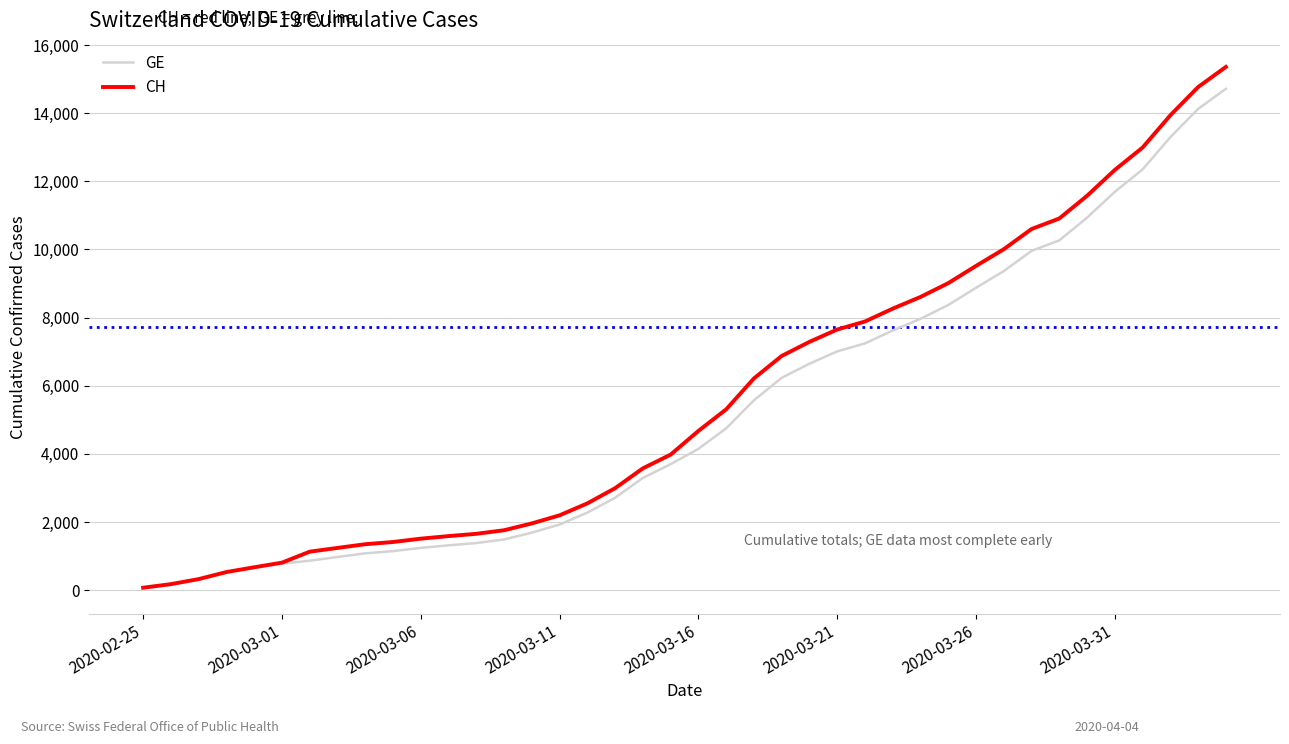

What is the greatest value displayed?

15359